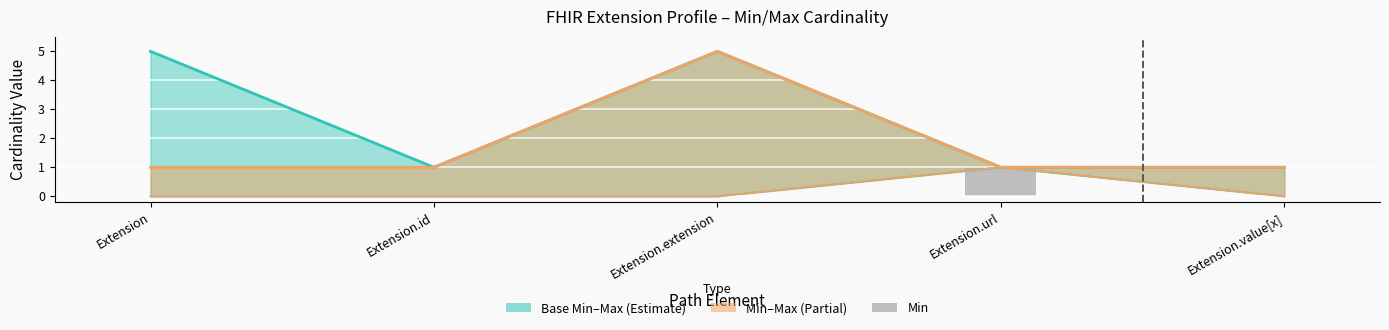

How many bars are there in total?

5